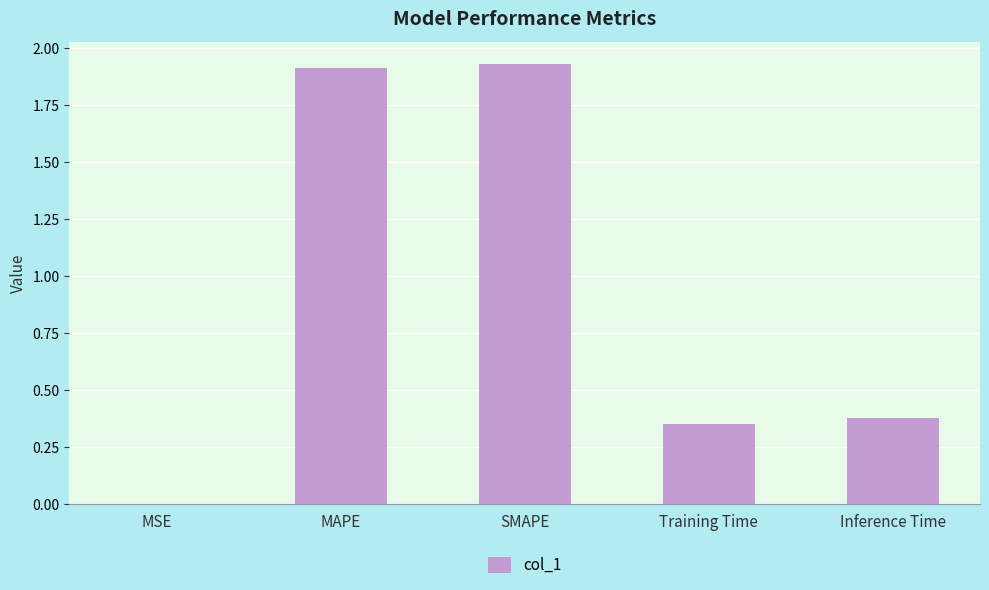

Where is the data nearest to the value 0?

MSE